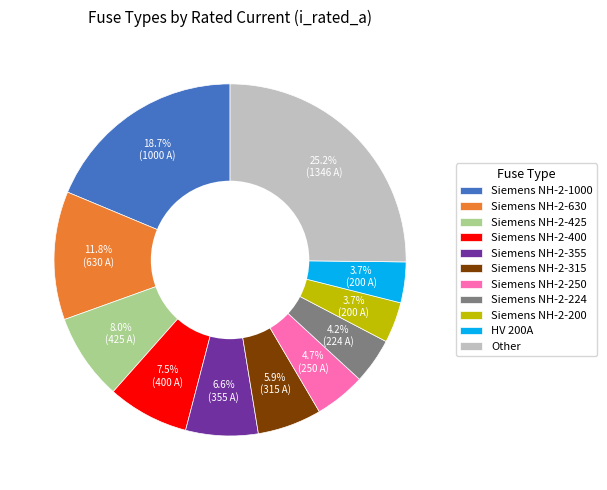

Between Siemens NH-2-200 and Other, which is larger?

Other